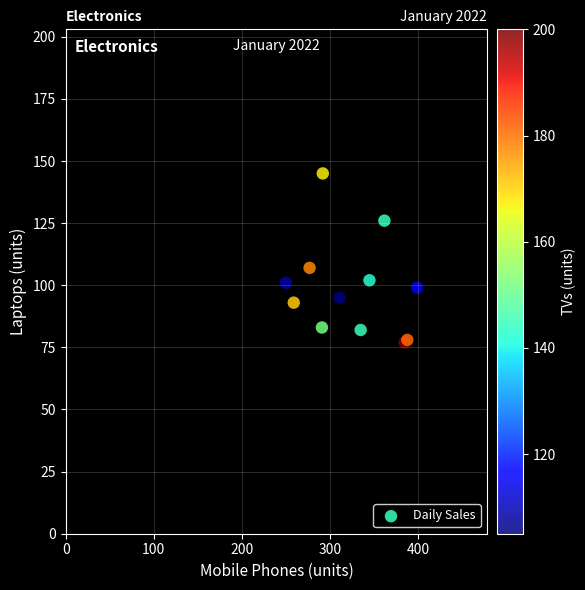

What Y value in the scatter plot is closest to 111?

107